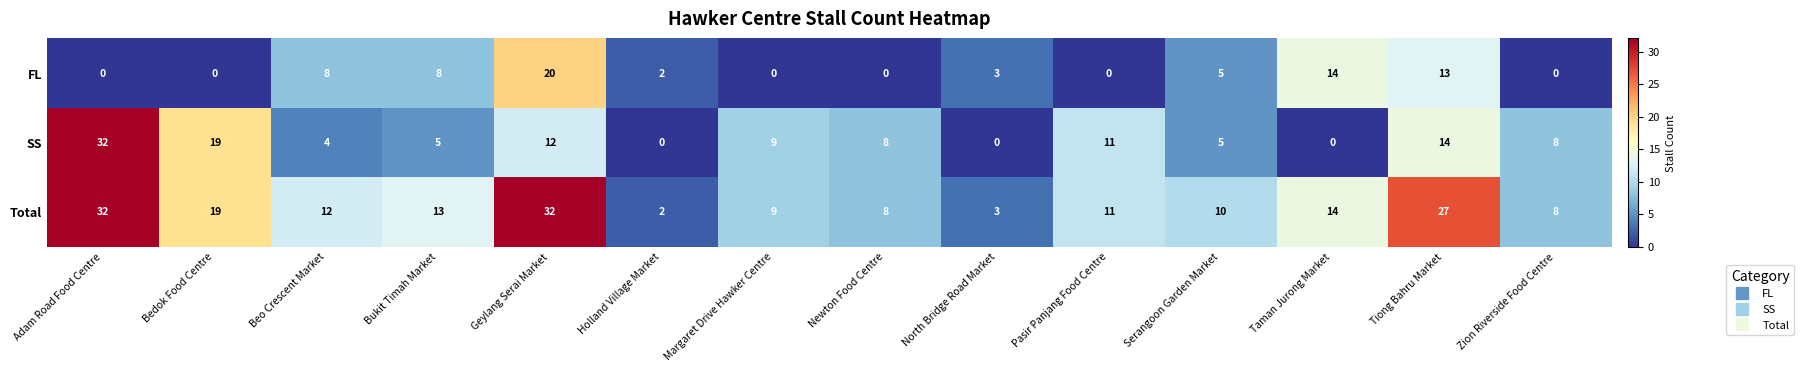

The FL series shows -12 at Adam Road Food Centre. True or false?

False